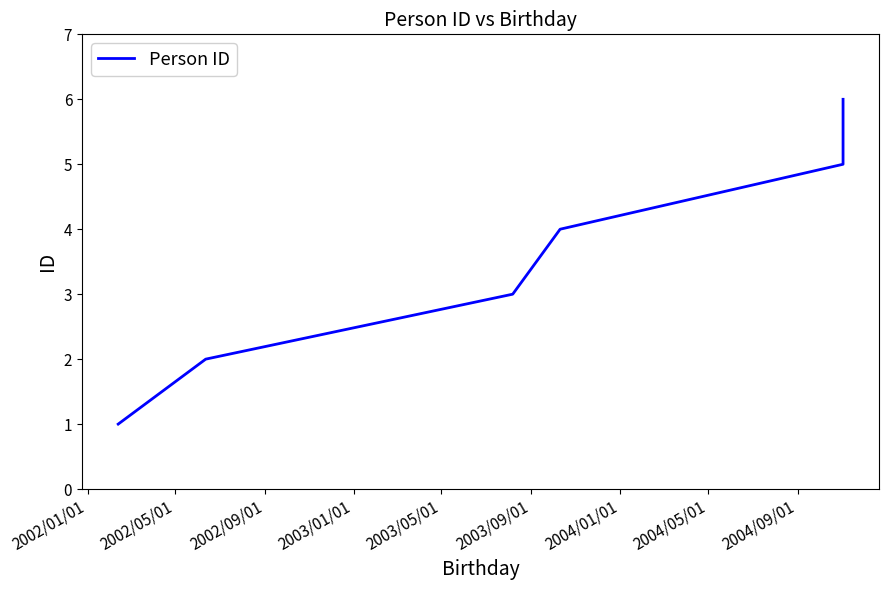

What is the label of the 6th point from the right?

2002/01/01